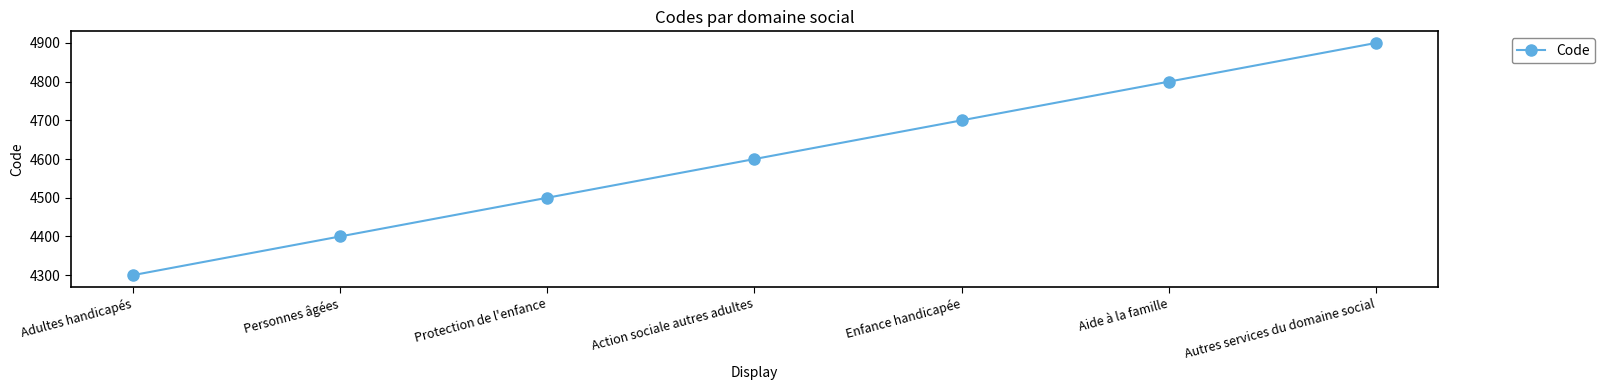

Approximately how many times larger is the value at Action sociale autres adultes compared to Enfance handicapée?

1.0